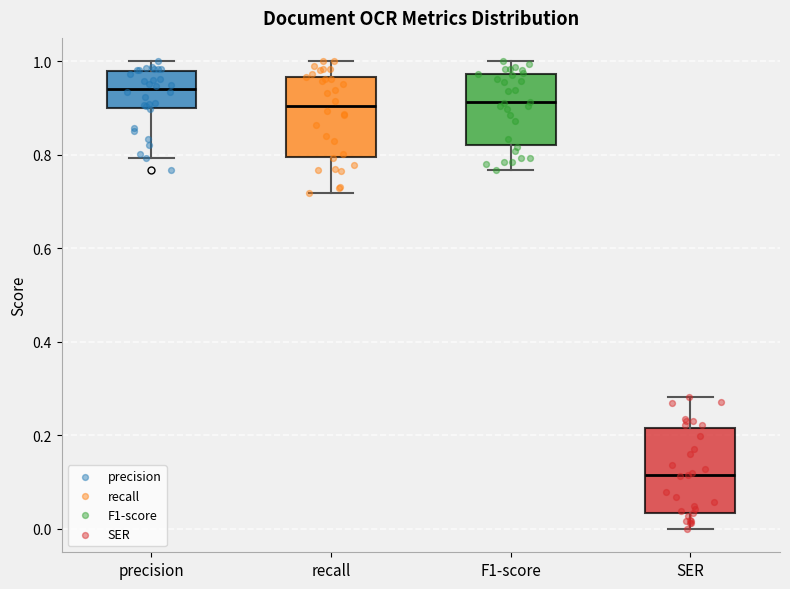

Reading left to right, read every box against the y-axis: the position of its median line, the range the box covers, and the ends of its whiskers. The values are not printed on the chart, so give them approximately, as read against the axis.

precision: median 0.94, box 0.90 to 0.98, whiskers 0.80 to 1.00
recall: median 0.90, box 0.80 to 0.96, whiskers 0.72 to 1.00
F1-score: median 0.92, box 0.82 to 0.98, whiskers 0.76 to 1.00
SER: median 0.12, box 0.04 to 0.22, whiskers 0.00 to 0.28